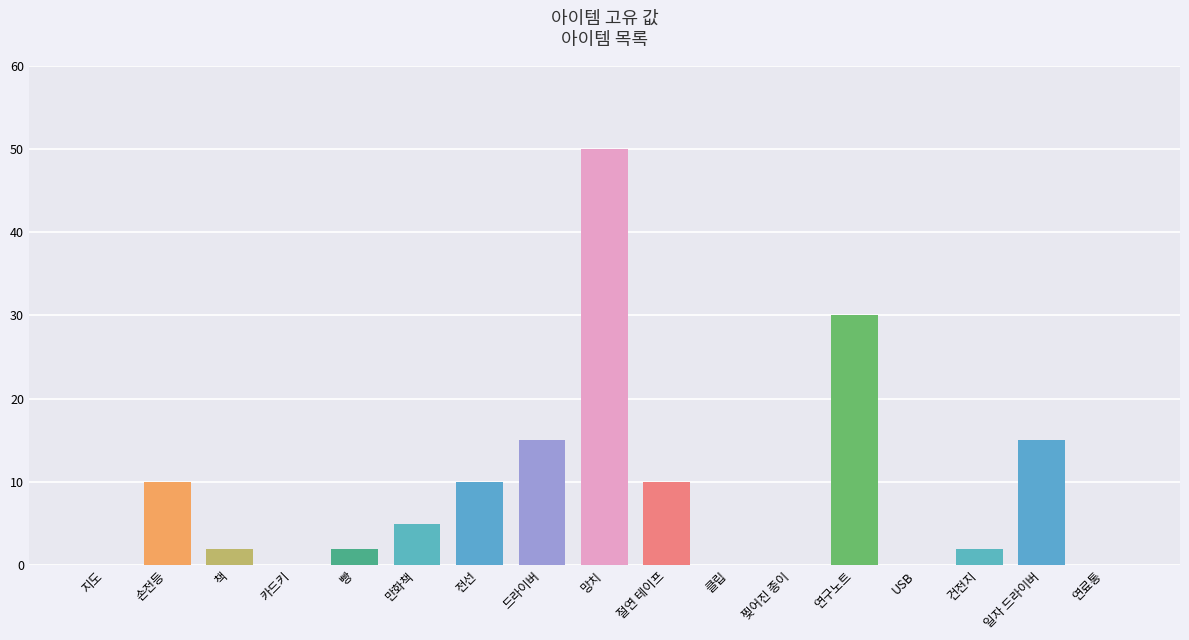

Where is the data nearest to the value 25?

연구노트